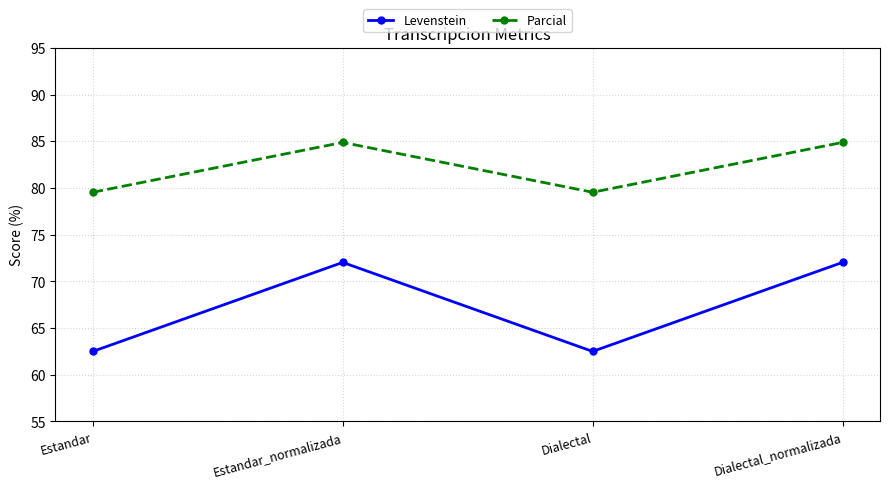

What is the approximate value of Levenstein at Estandar_normalizada?

72.0